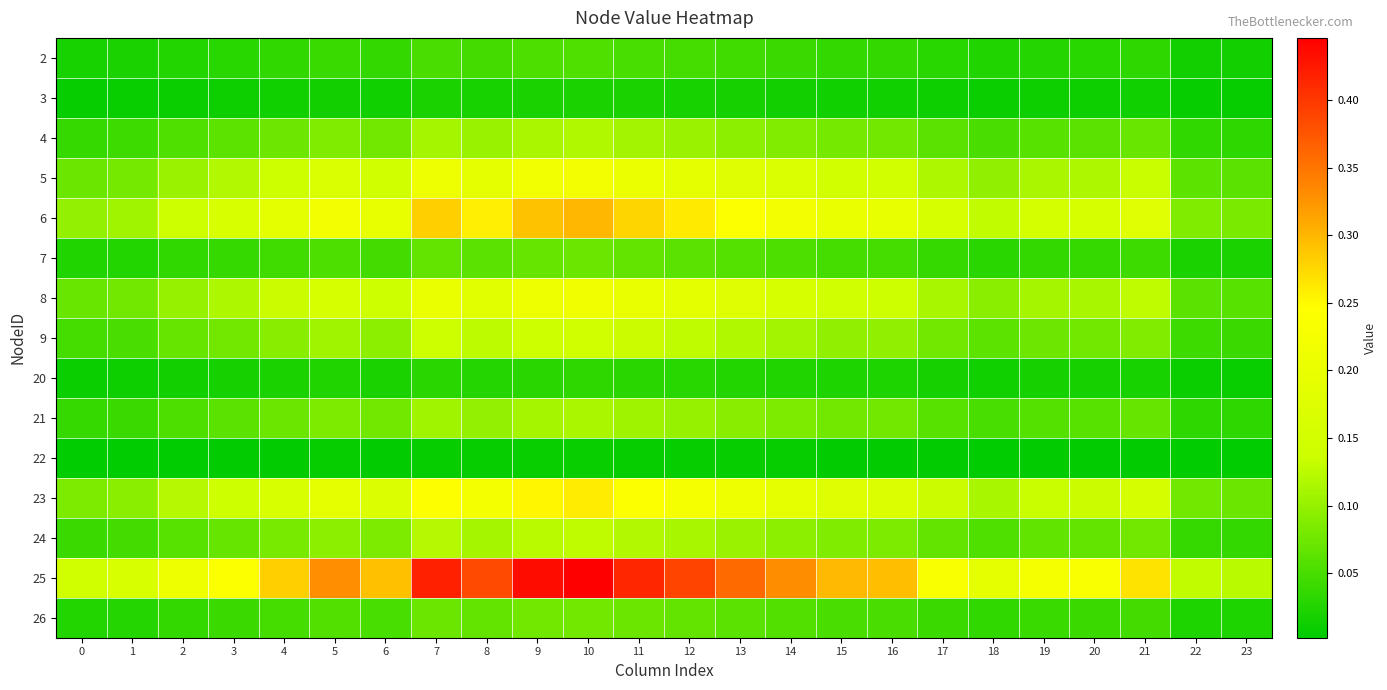

Which series has the largest total across all categories?

25